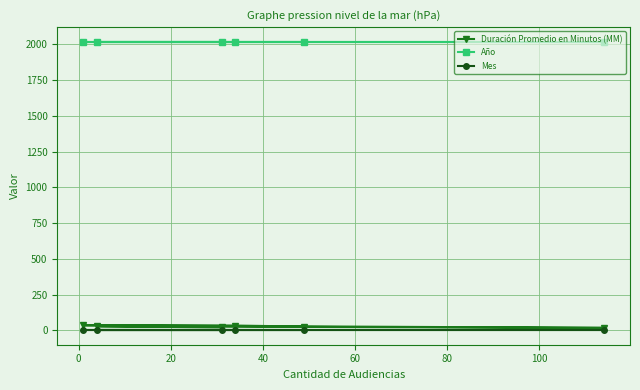

True or false: Mes and Año cross at least once.

False